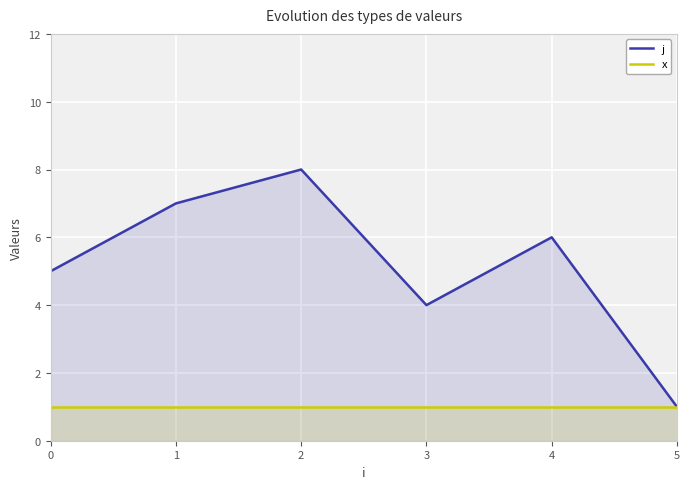

Is the value of x at 1 greater than the value of j at 4?

No